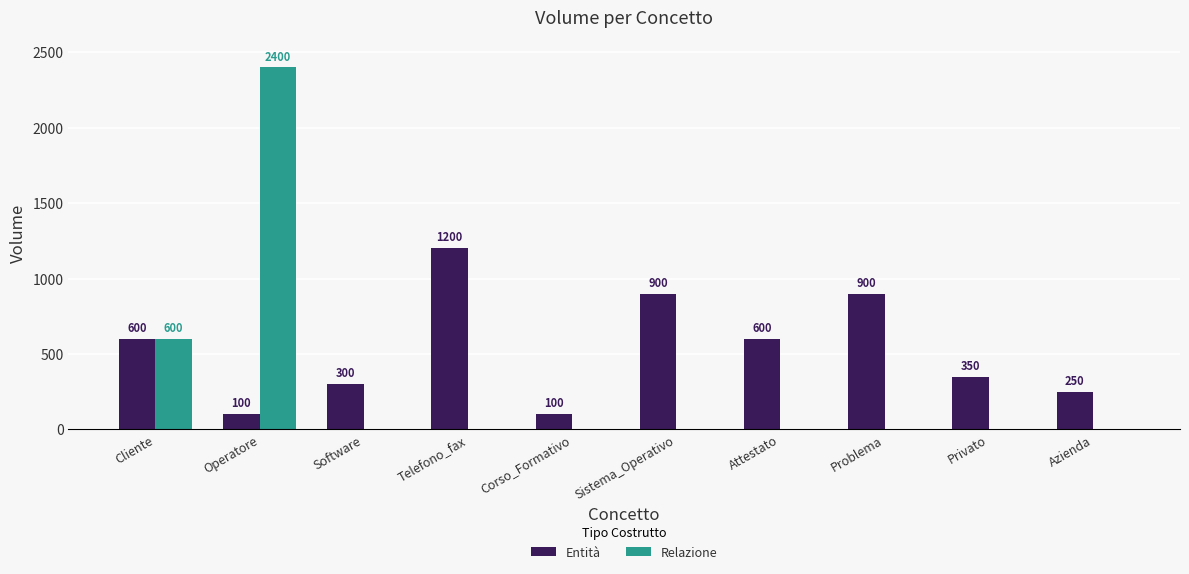

Which category has the highest value in the Entità series?

Telefono_fax